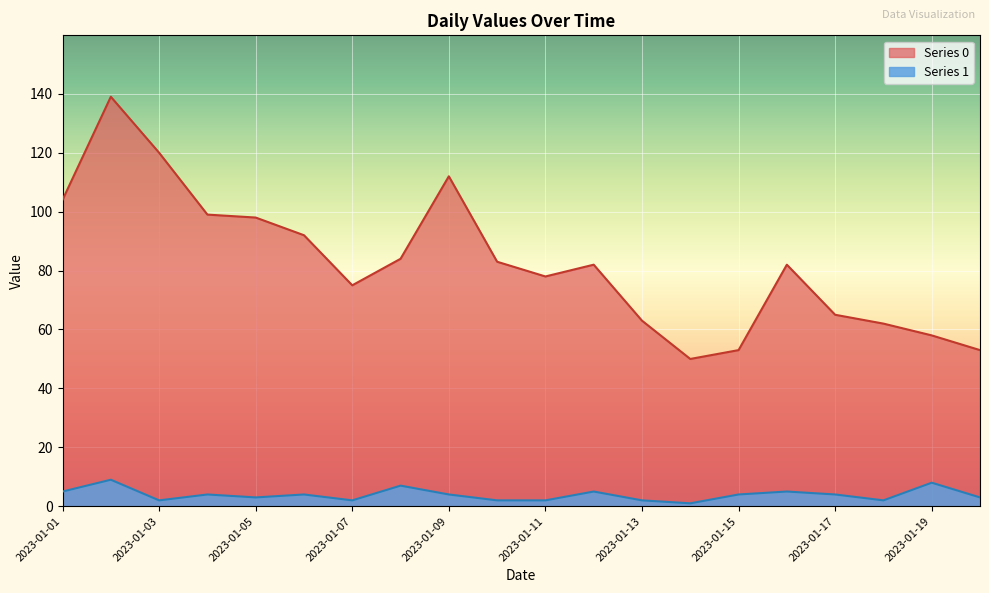

True or false: 1 has more than 1 points higher than both neighbors.

True